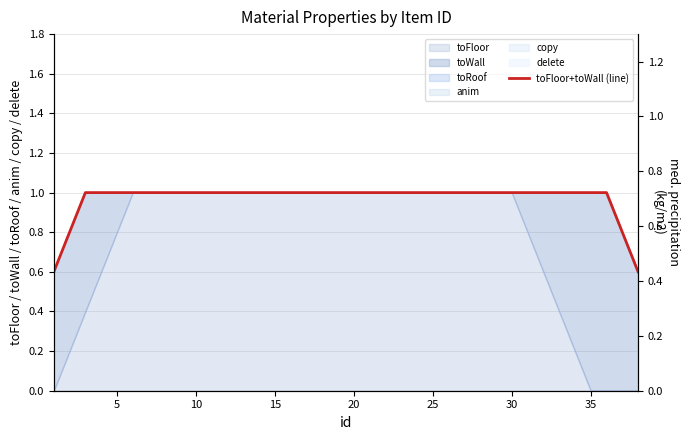

How many values are below 1?

4